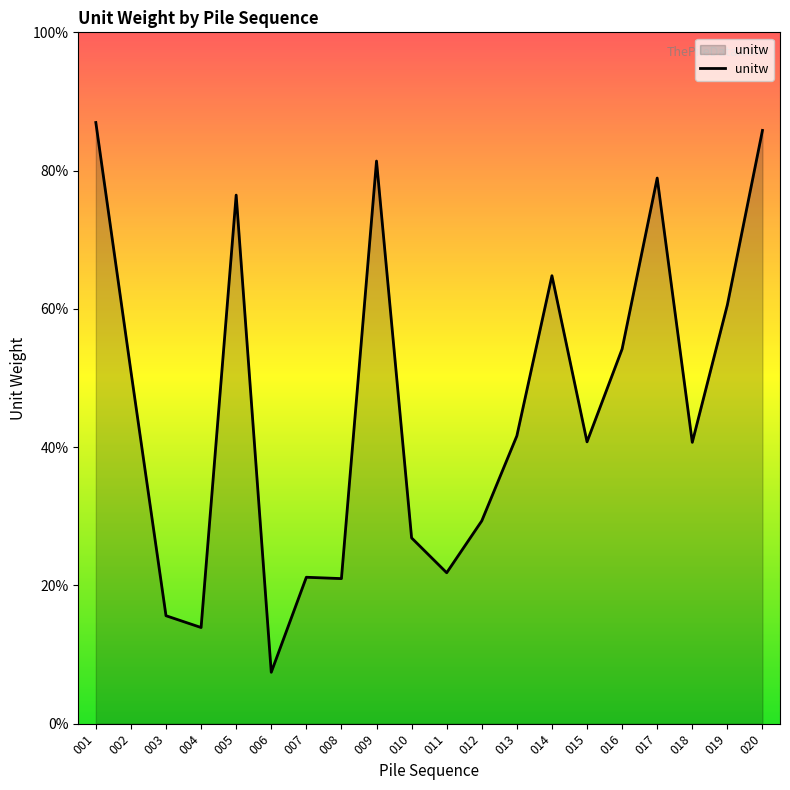

Is this an area chart (filled region under the line)?

Yes